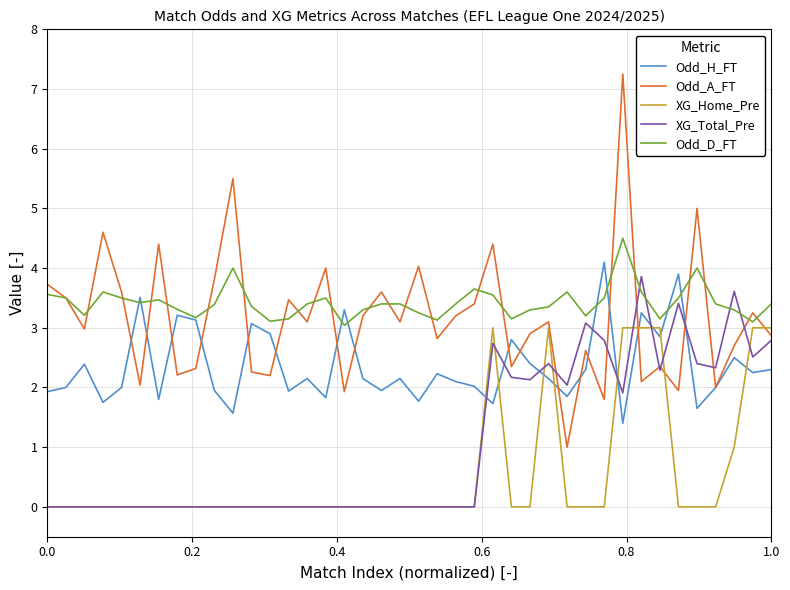

After their last crossing, which series has the higher values: Odd_H_FT or XG_Total_Pre?

XG_Total_Pre